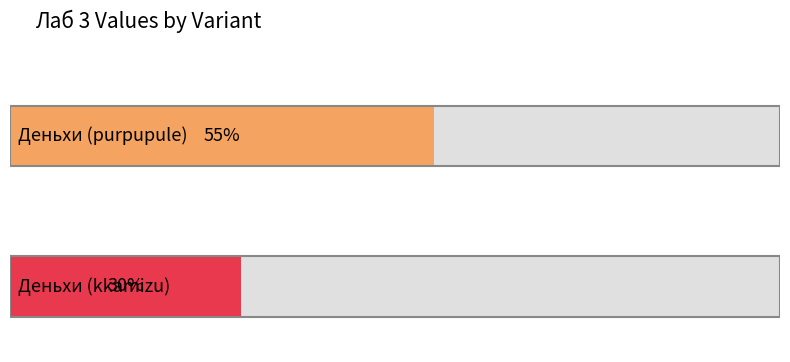

Where is the data nearest to the value 42?

Деньхи (kkamizu)